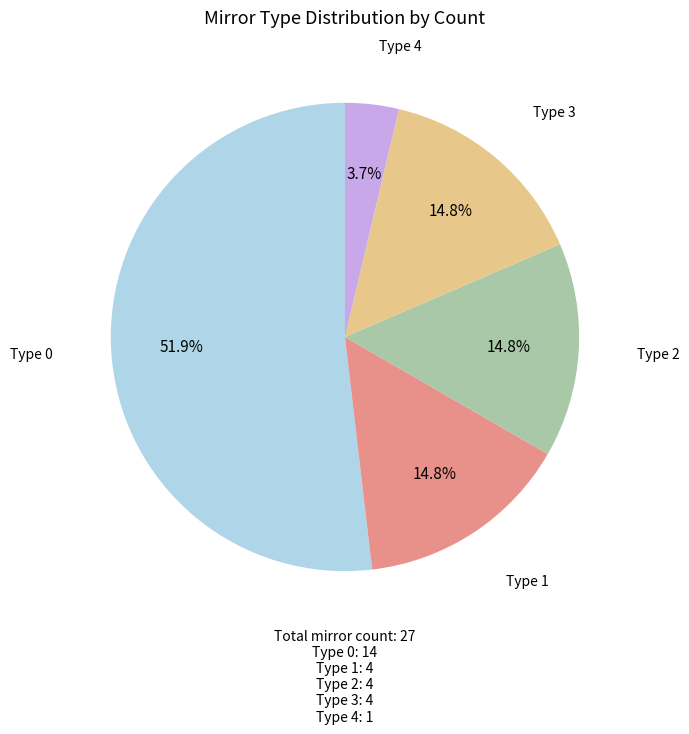

Which slice is the smallest?

Type 4